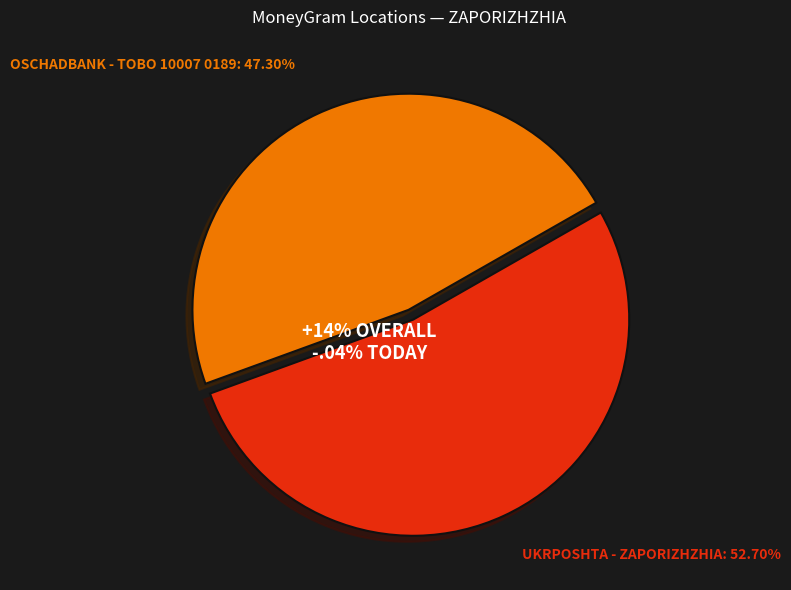

Count the number of slices in the pie.

2